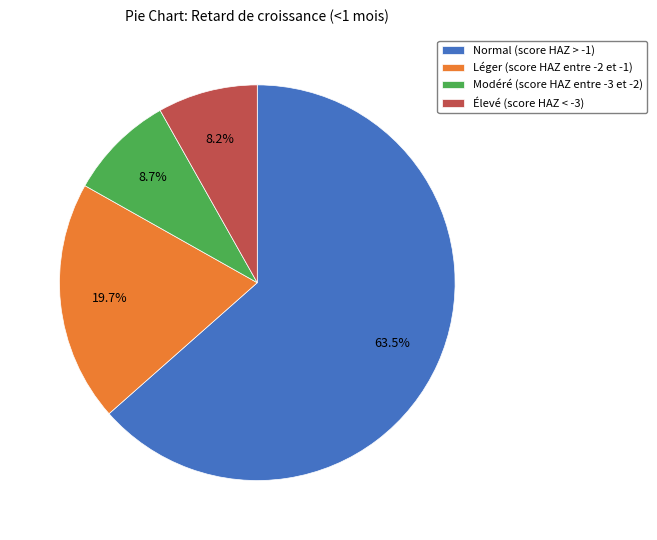

True or false: Normal (score HAZ > -1) accounts for 73% of the total.

False